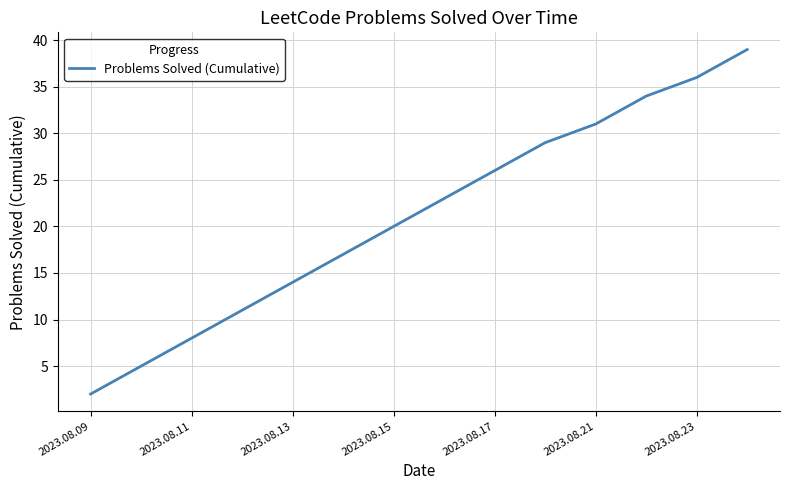

What is the difference between the maximum and minimum values?

37